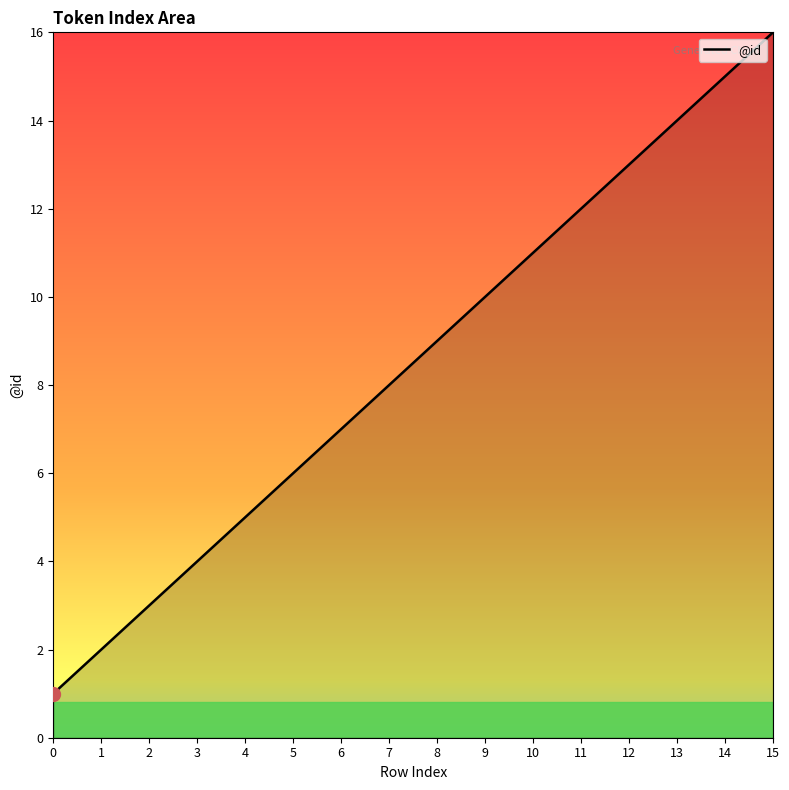

The chart shows a value of 3 at 1. True or false?

False